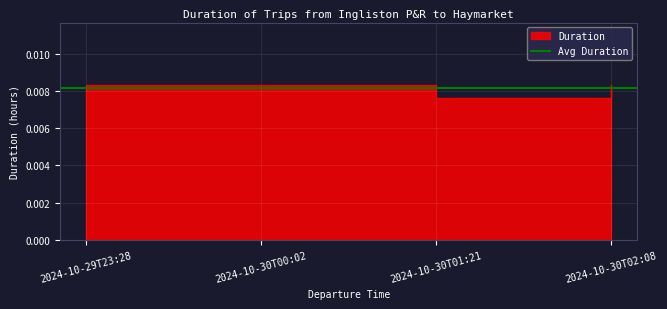

How many data points does each series have?

4